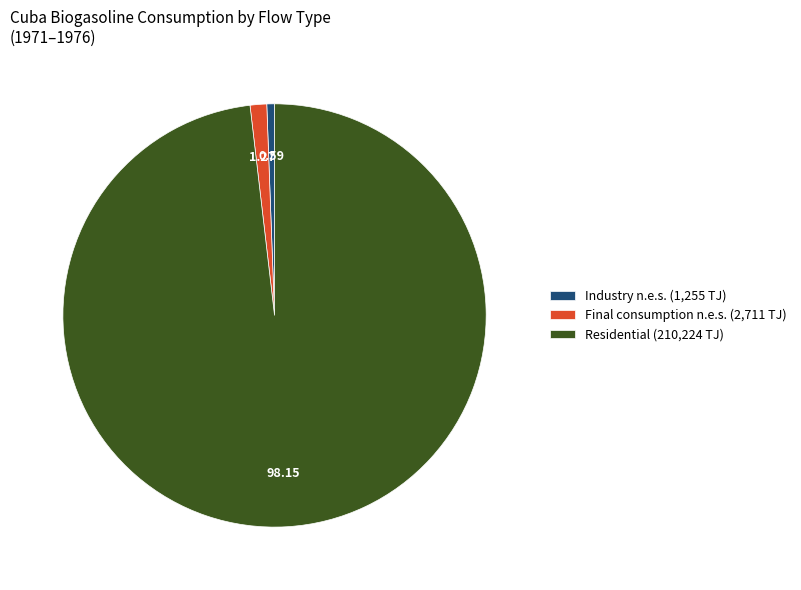

What is the largest slice in the pie chart?

Residential (210,224 TJ)